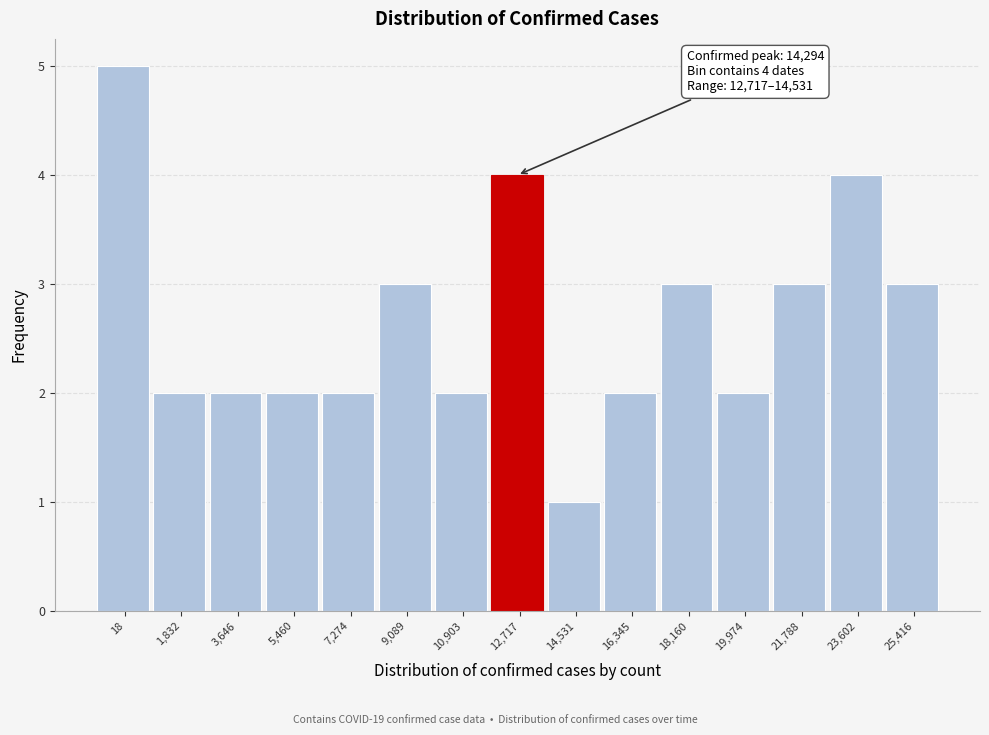

Reading left to right, what are all the values shown in this chart?

18=5	1,832=2	3,646=2	5,460=2	7,274=2	9,089=3	10,903=2	12,717=4	14,531=1	16,345=2	18,160=3	19,974=2	21,788=3	23,602=4	25,416=3